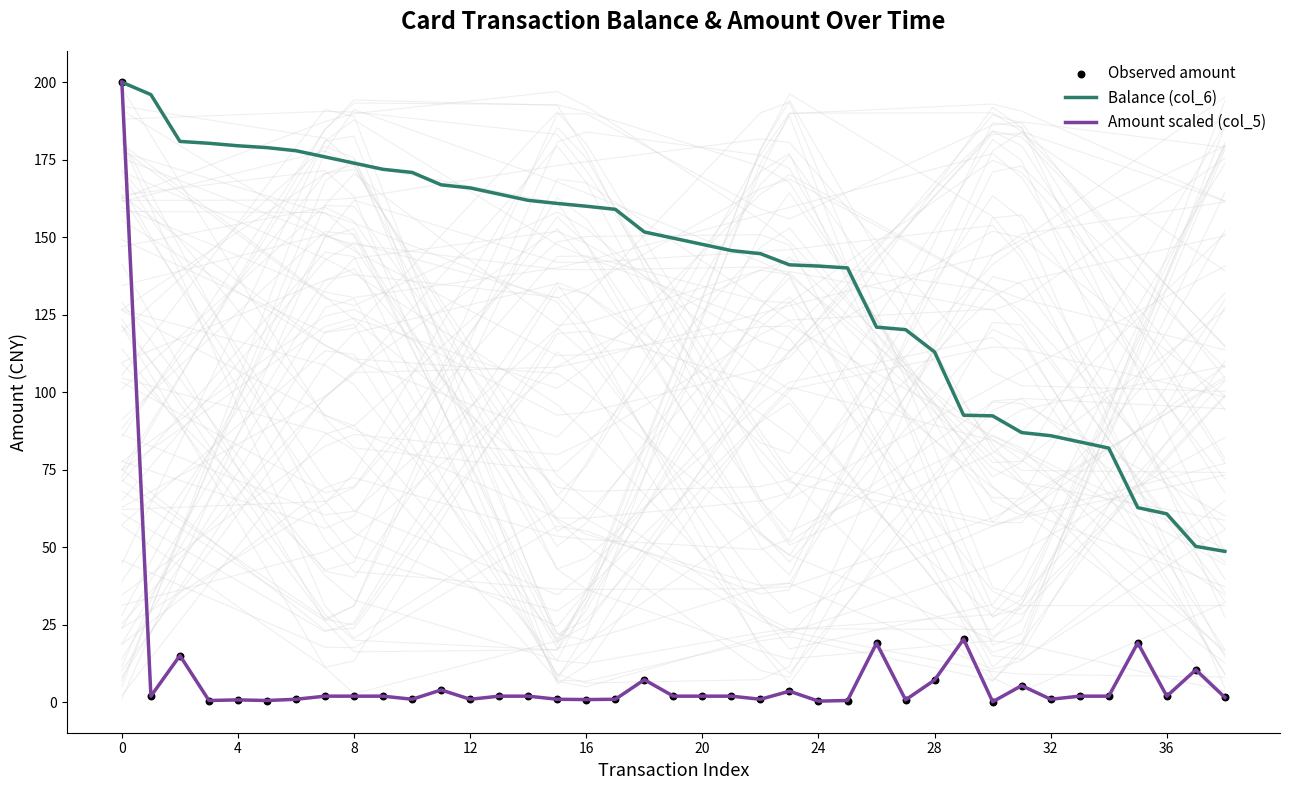

Which series reaches the maximum Y coordinate?

Balance (col_6)